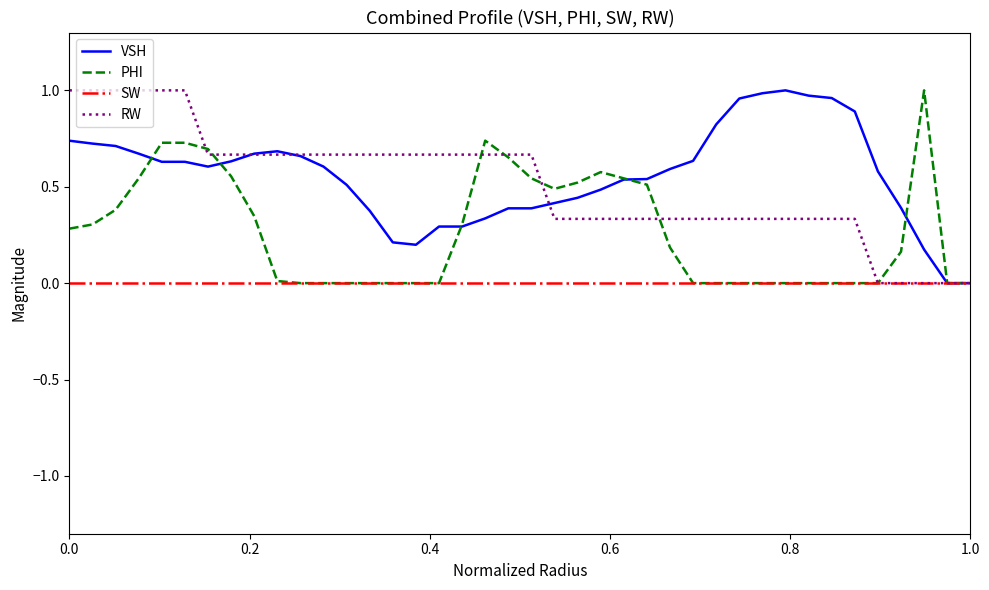

Is this an area chart (filled region under the line)?

No